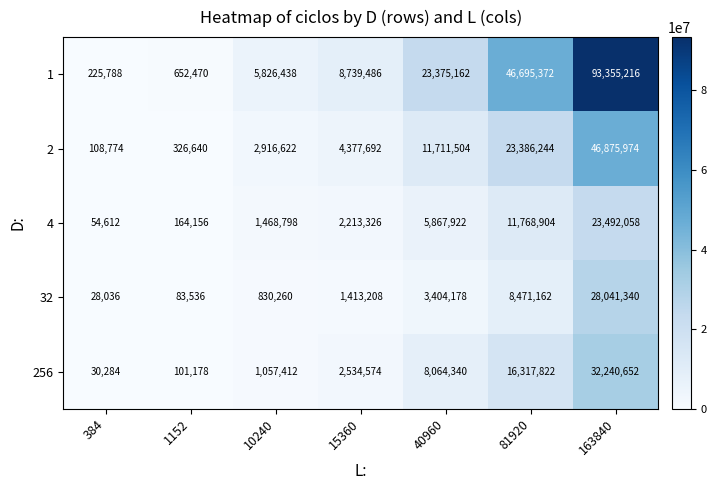

What is the difference between the 1 values at 384 and 40960?

23149374